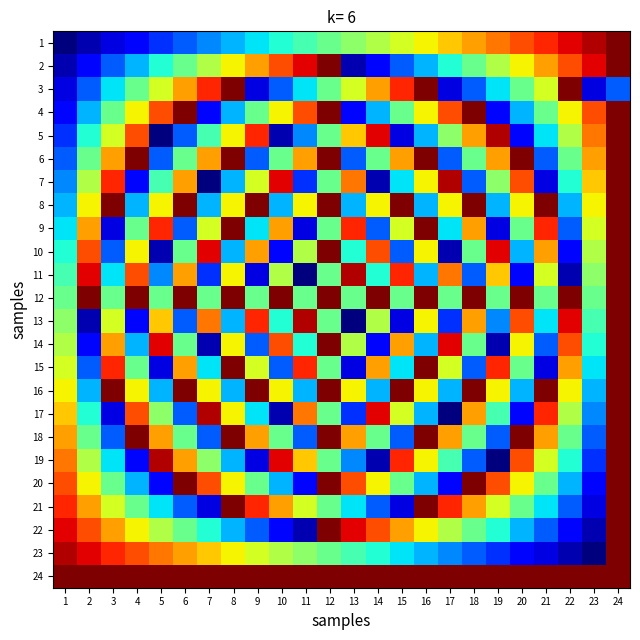

What is the difference between the highest and lowest values at 20?

20